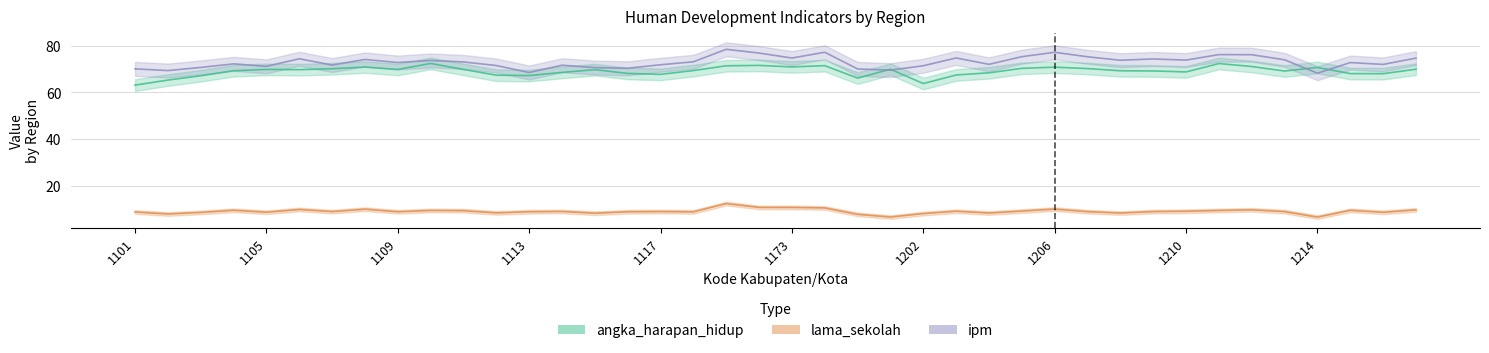

Is it true that lama_sekolah equals 12.3 at 1171?

True